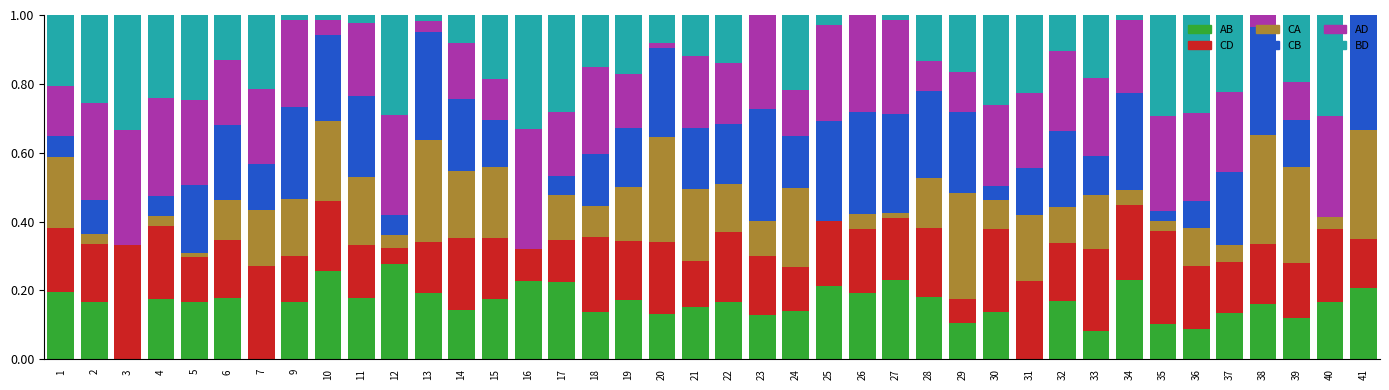

Between 11 and 24, which series saw the biggest shift?

BD